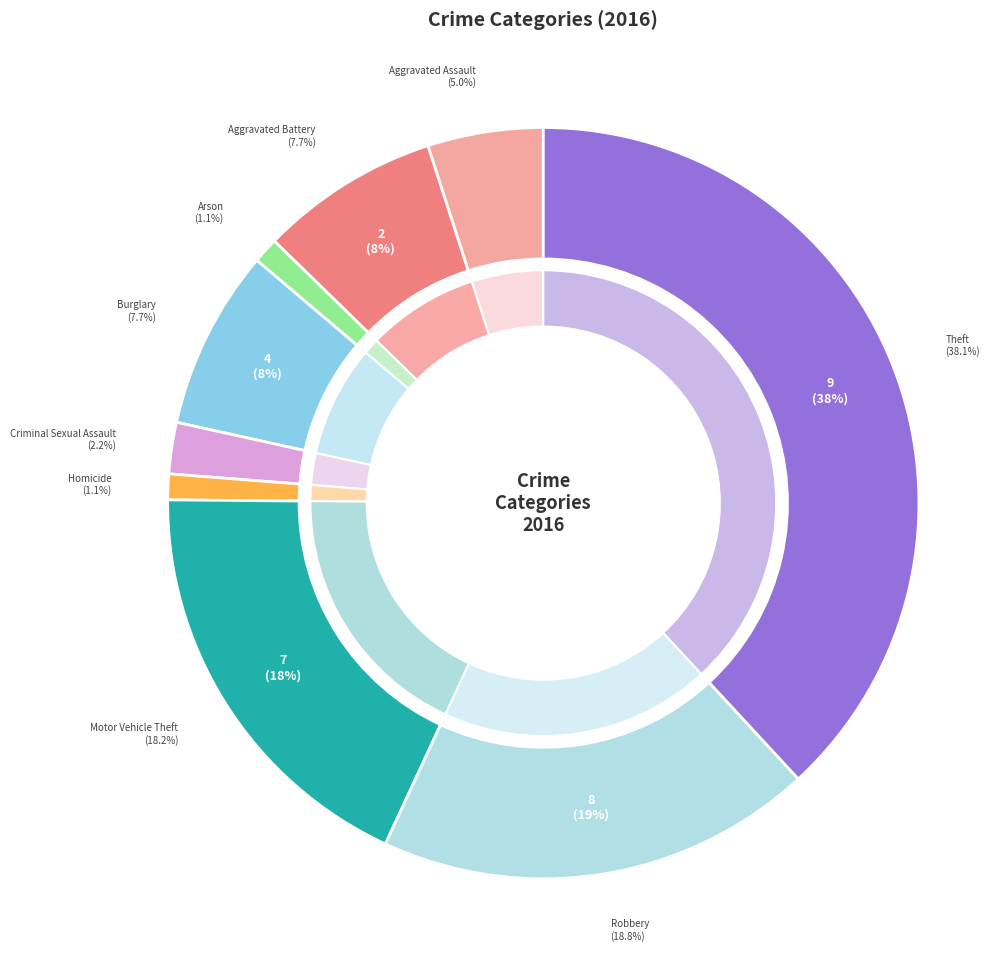

Which category has the smallest portion of the pie?

Arson